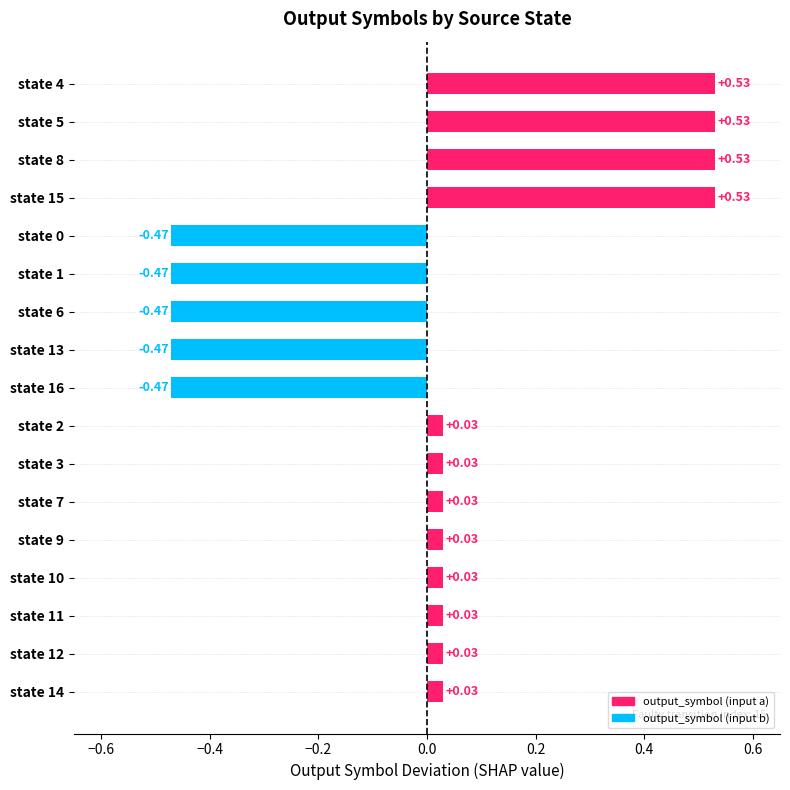

Count the number of data series in this chart.

1